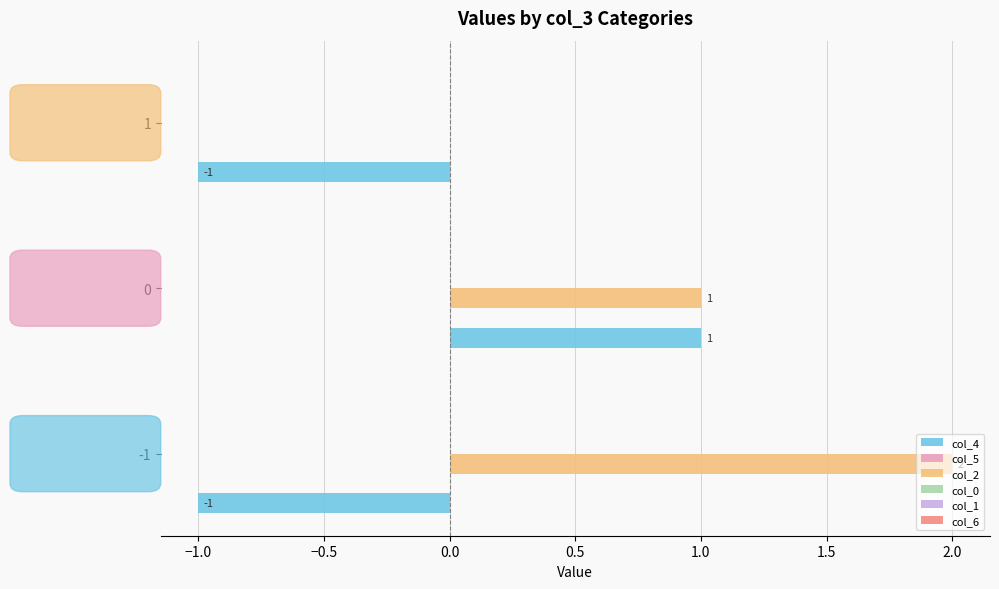

Which series has the largest total across all categories?

col_2